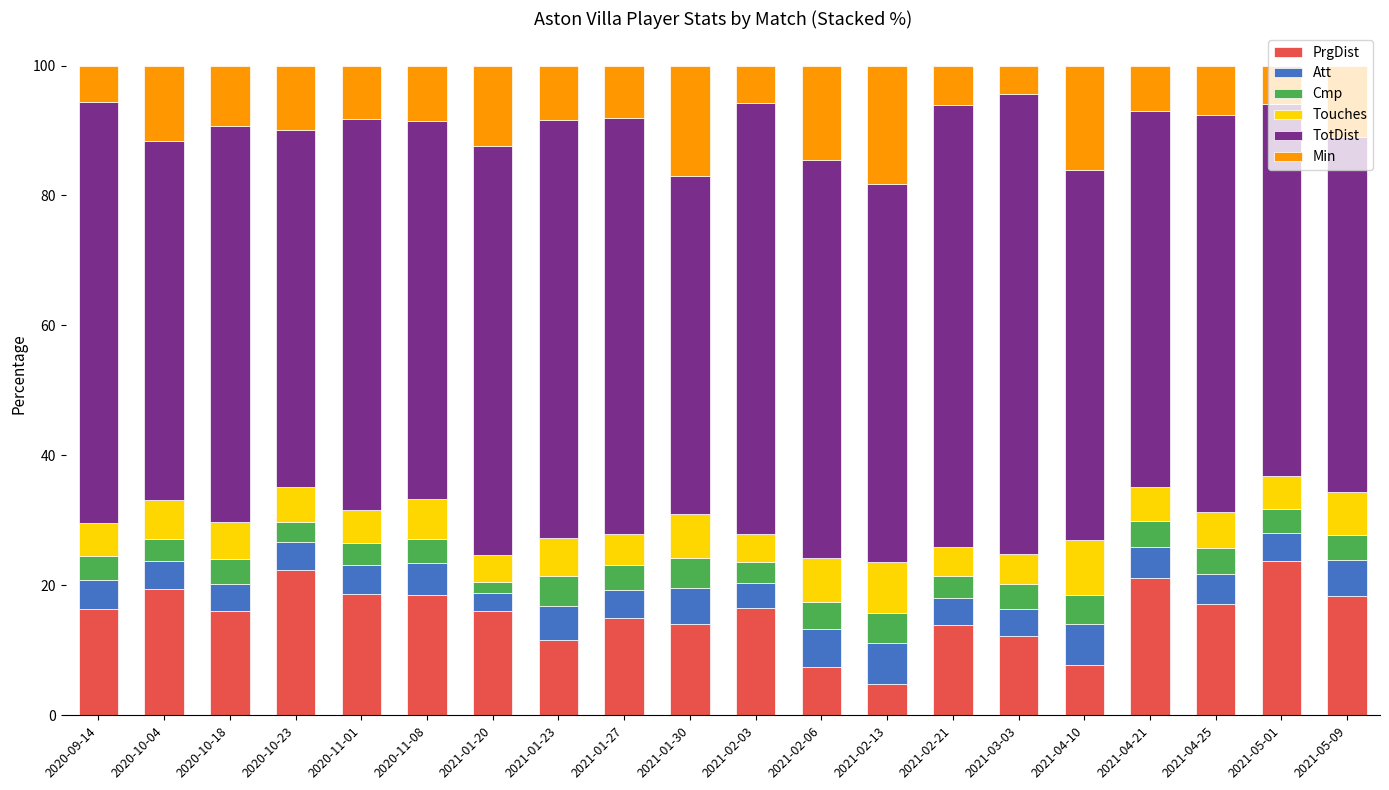

Which category has the lowest value in the PrgDist series?

2021-02-13